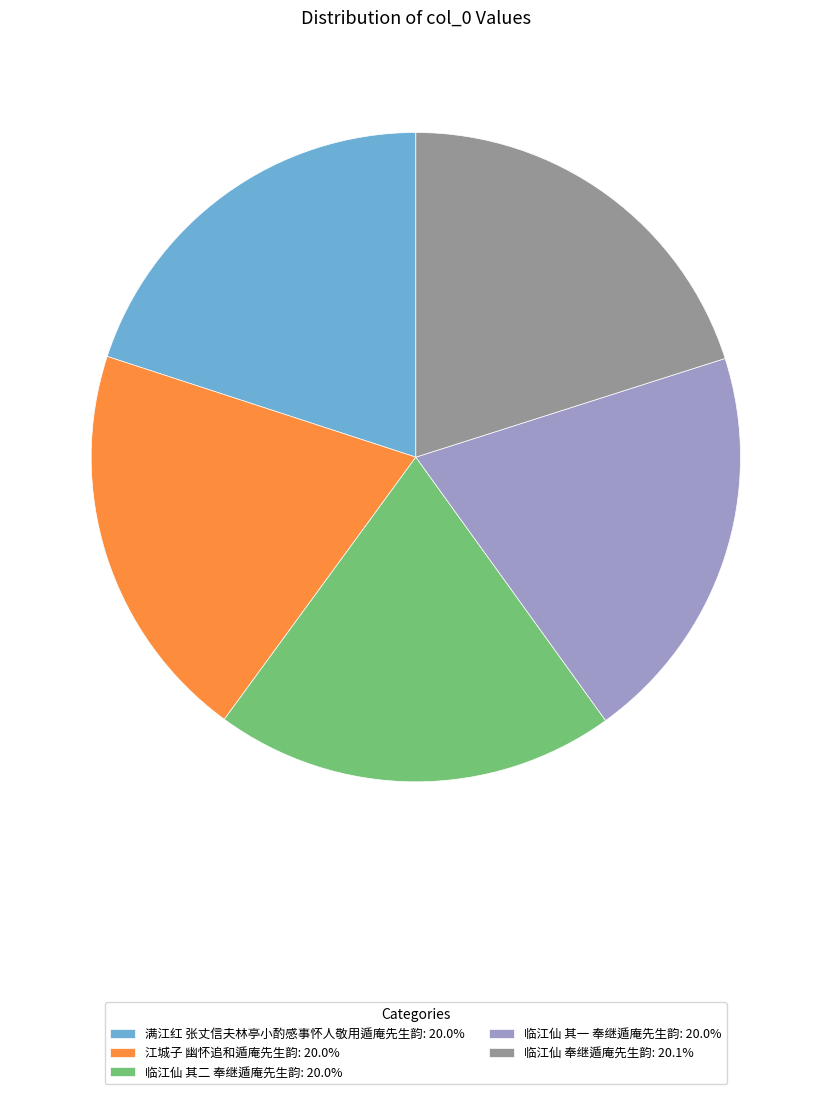

What is the ratio of the value at 江城子 幽怀追和遁庵先生韵: 20.0% to the value at 临江仙 奉继遁庵先生韵: 20.1%?

1.0